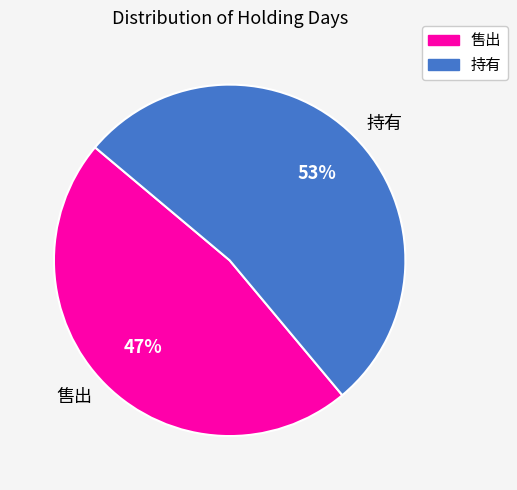

Which category accounts for the majority?

持有